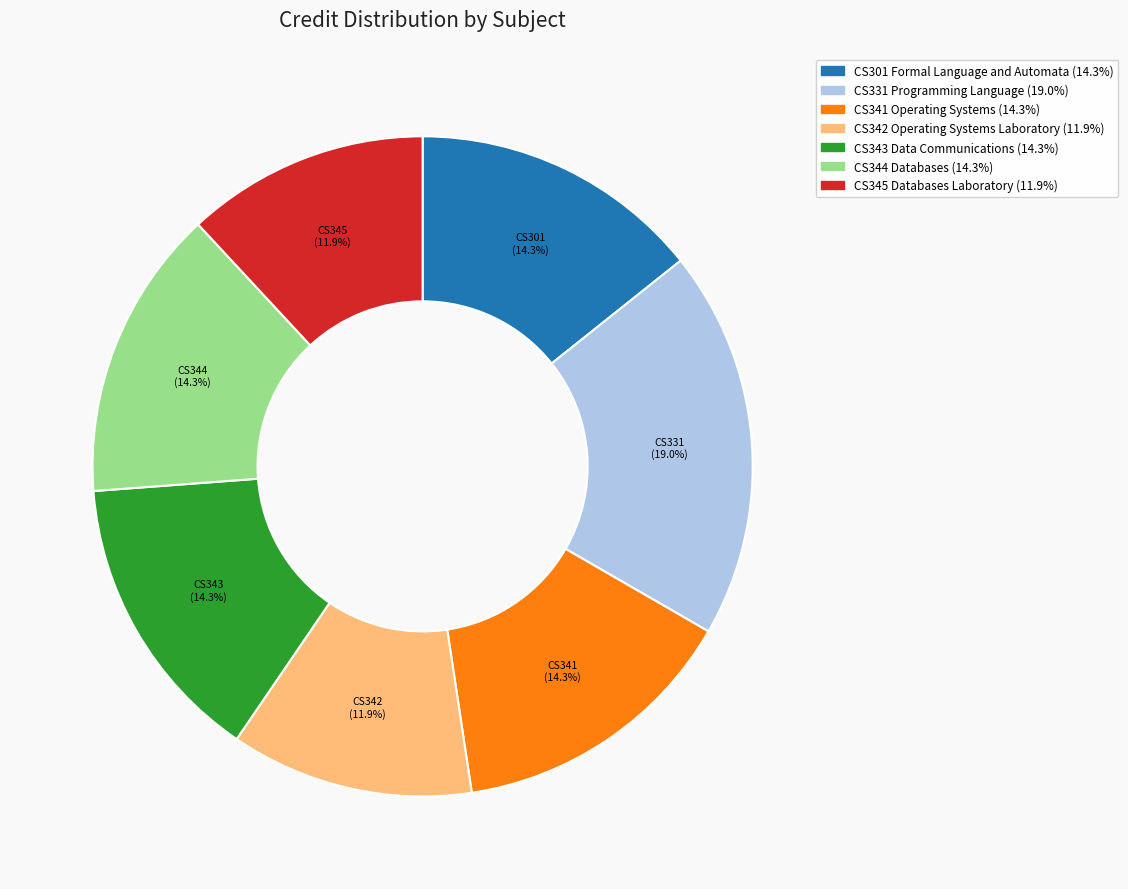

What is the ratio of the value at CS341 Operating Systems to the value at CS331 Programming Language?

0.8